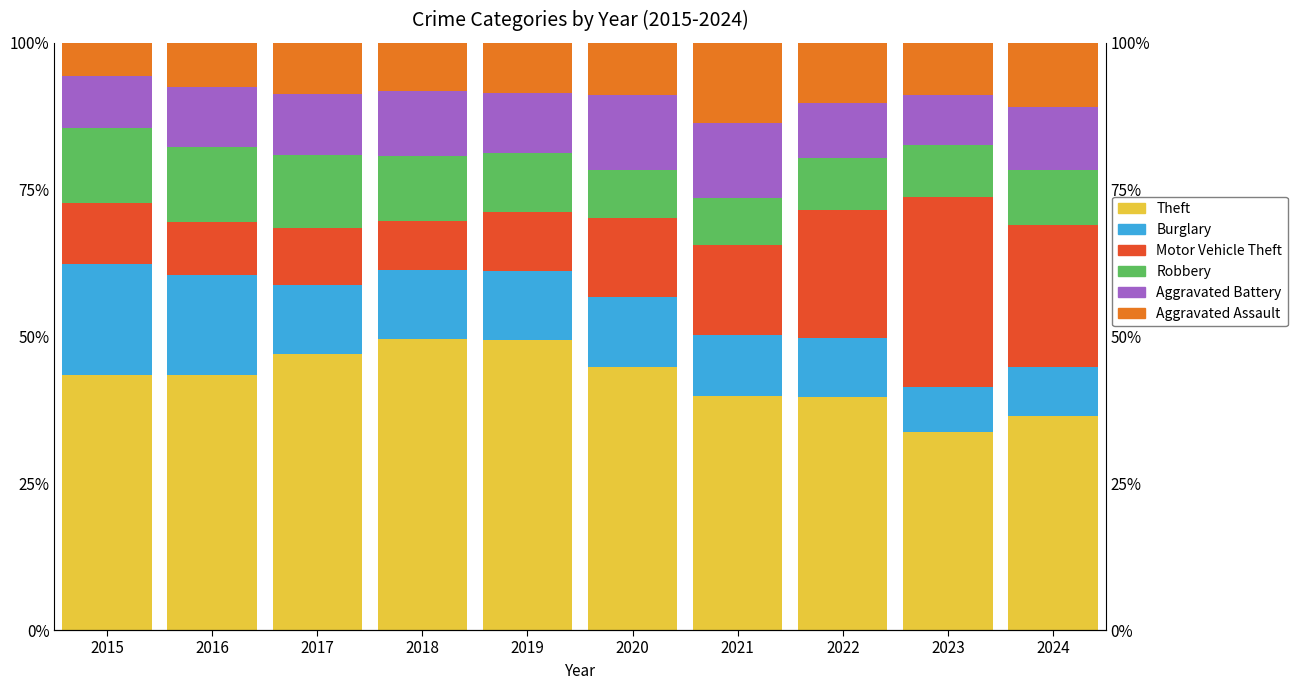

Between 2015 and 2017, which is larger?

2017